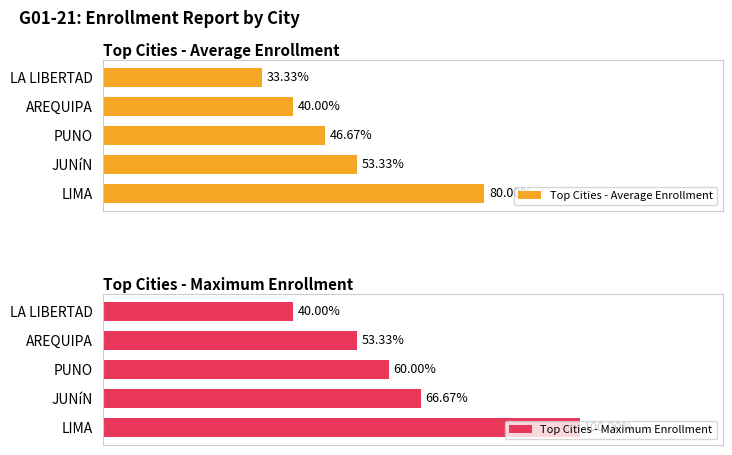

Where is Top Cities - Maximum Enrollment nearest to the value 70?

JUNíN